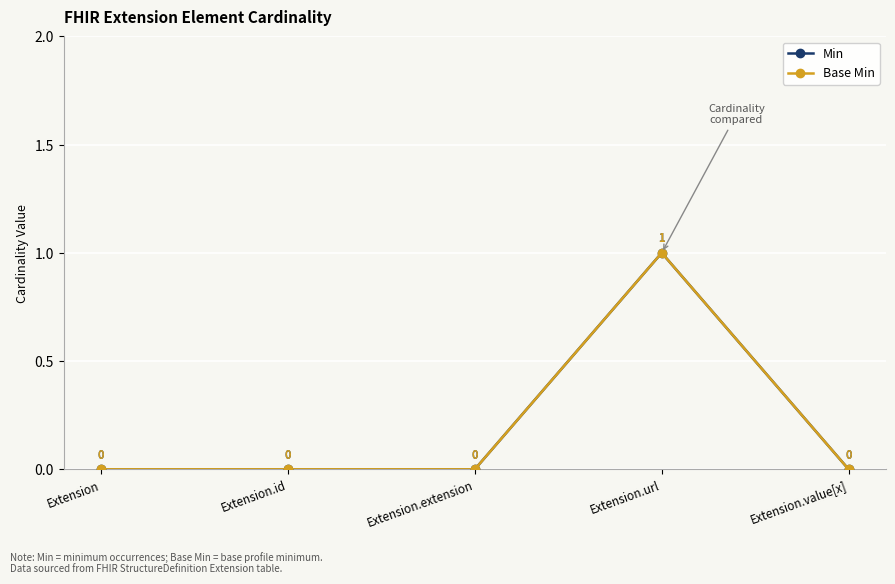

Does the chart have visible grid lines?

Yes